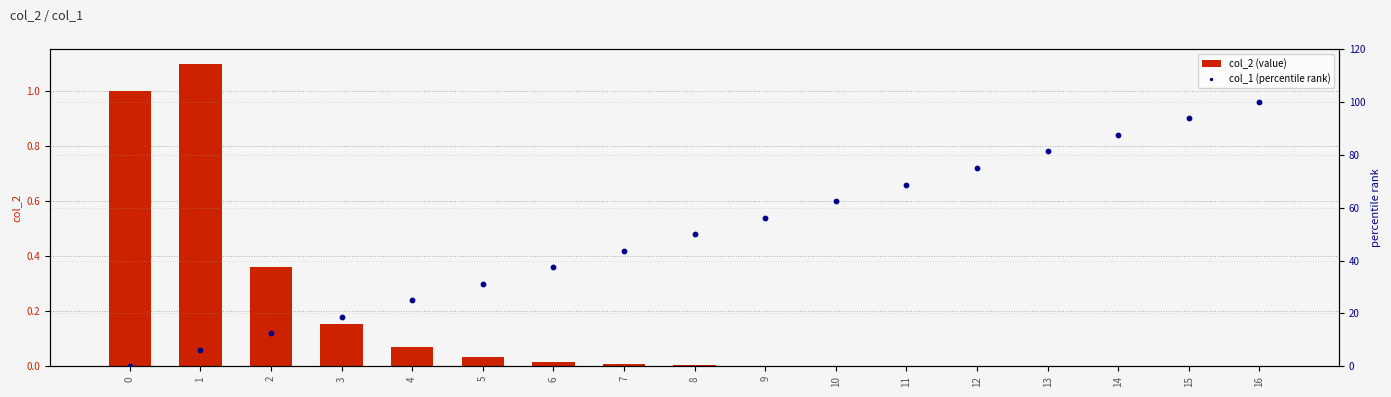

Is the value of col_1 (percentile rank) at 1 greater than the value of col_2 (value) at 15?

Yes